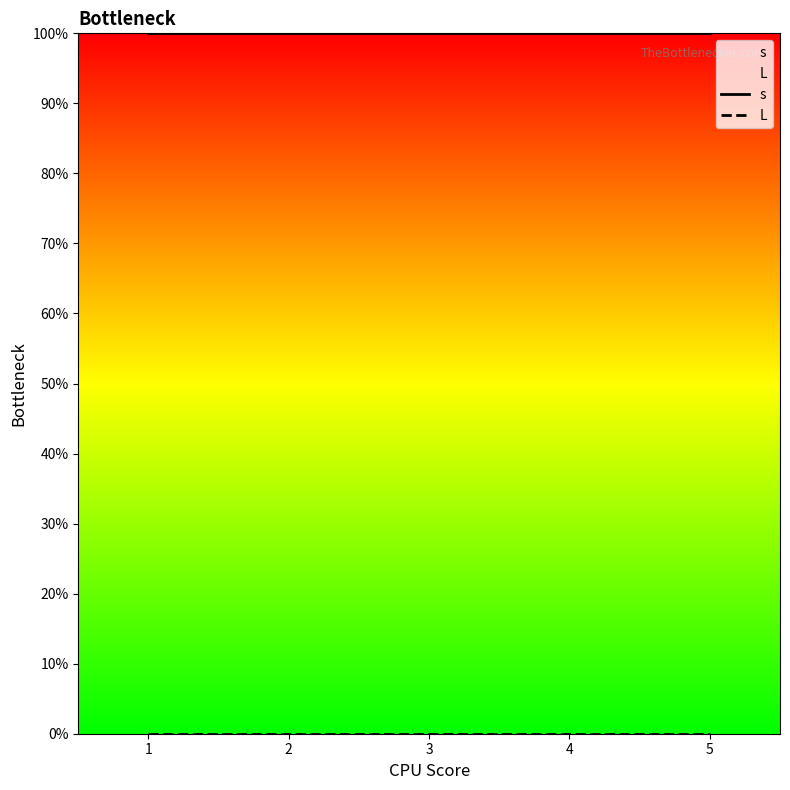

Which series has the largest range (max minus min)?

s